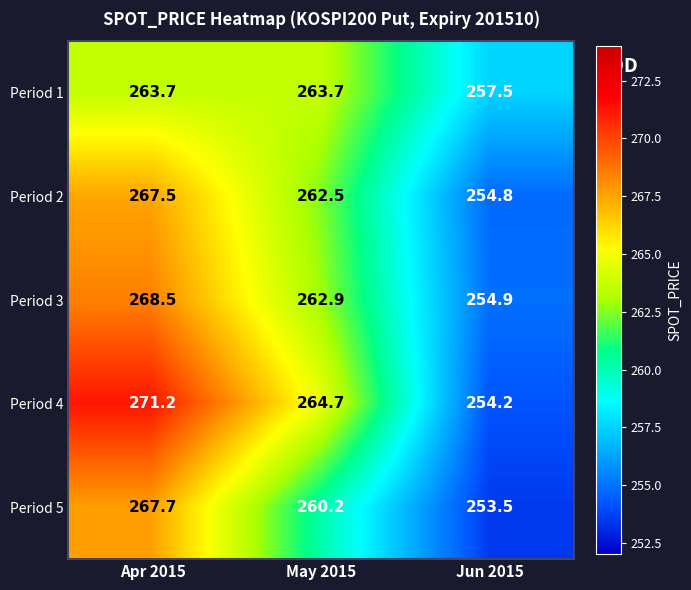

Which series has the largest total across all categories?

Period 4